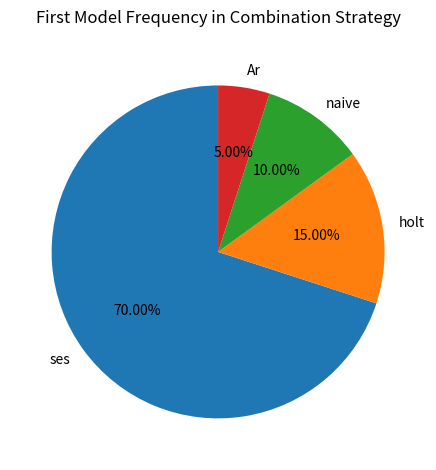

Is there a majority slice in this chart?

Yes